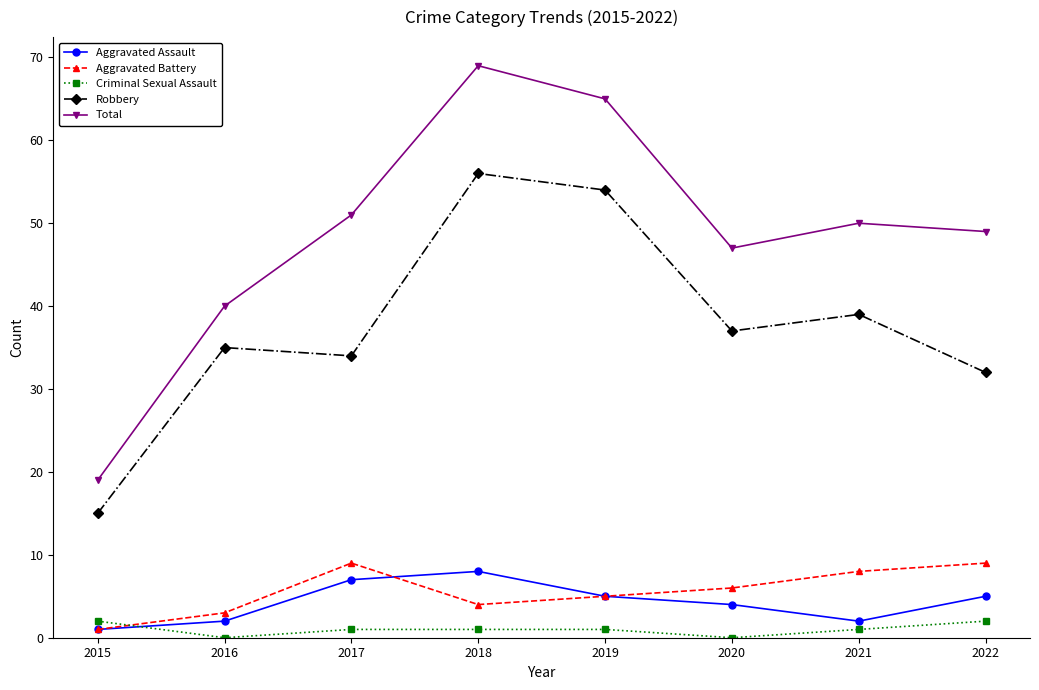

Which series changed the most between 2017 and 2019?

Robbery